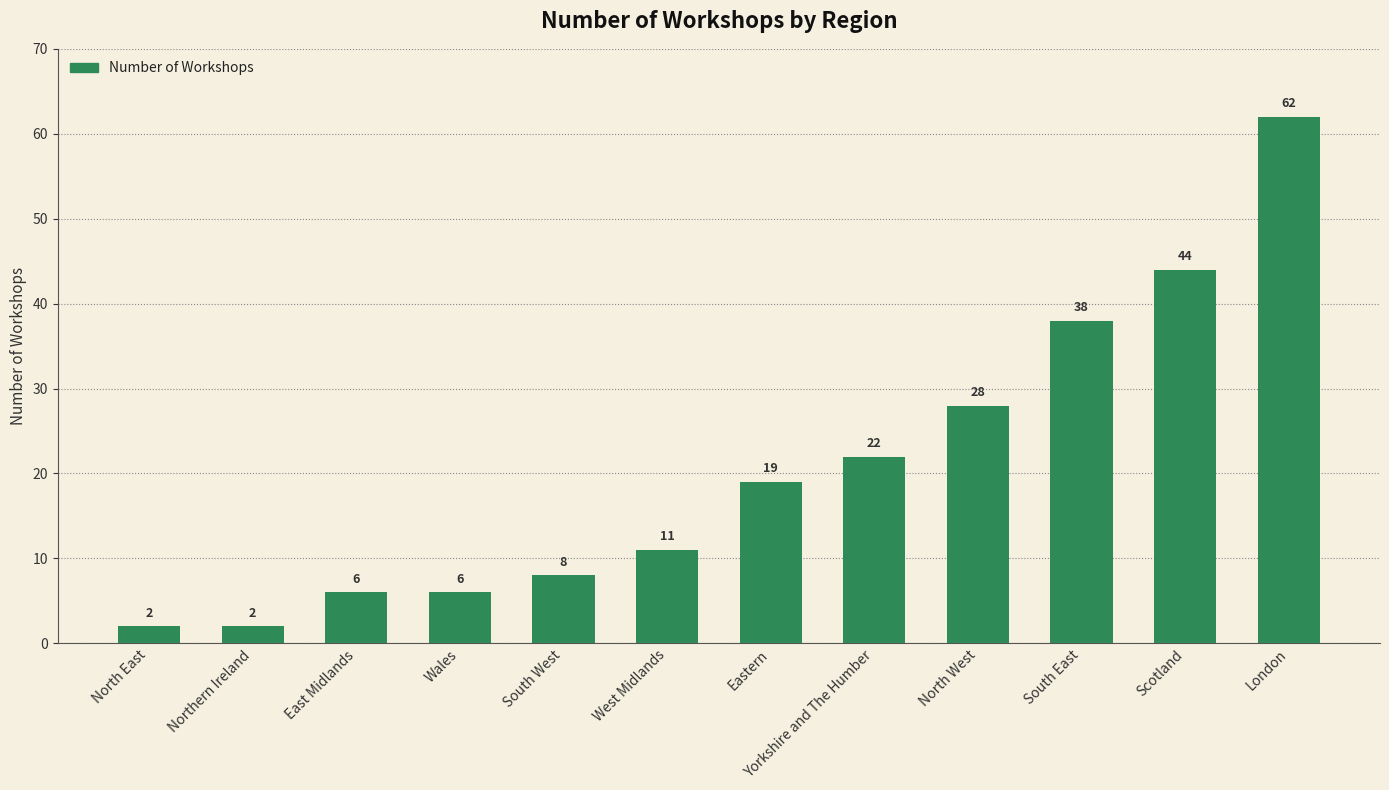

How many data points does each series have?

12